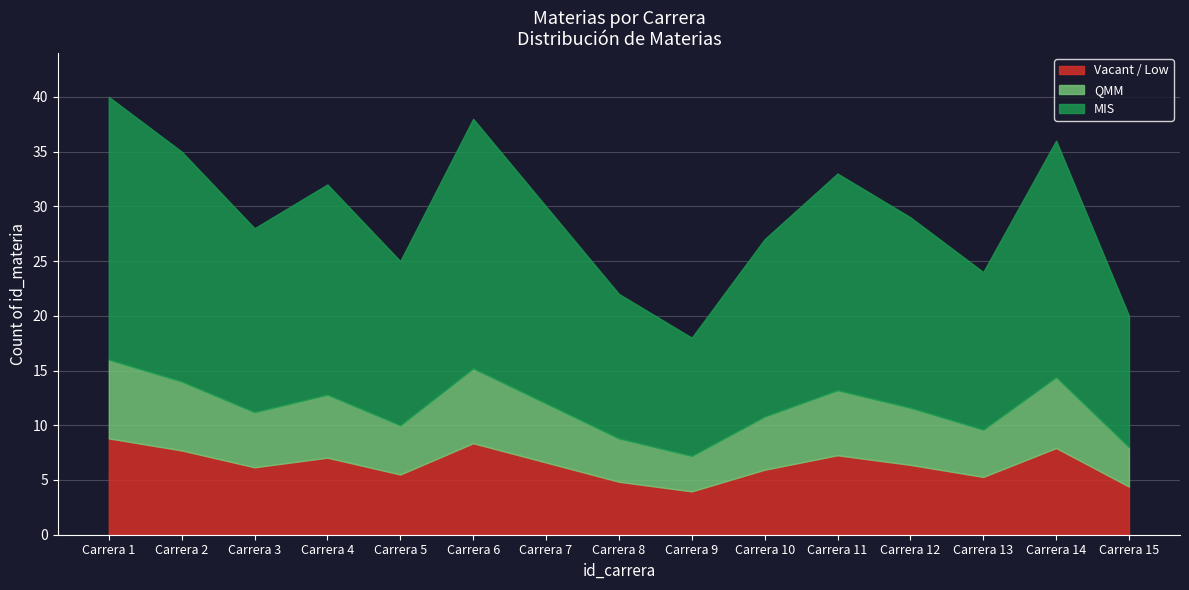

The value of Carrera 1 at 5 is 38. True or false?

False